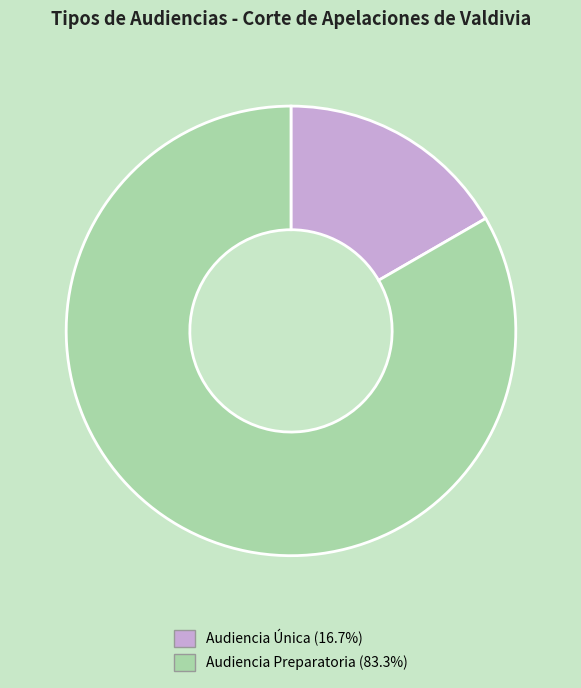

Count the number of slices in the pie.

2